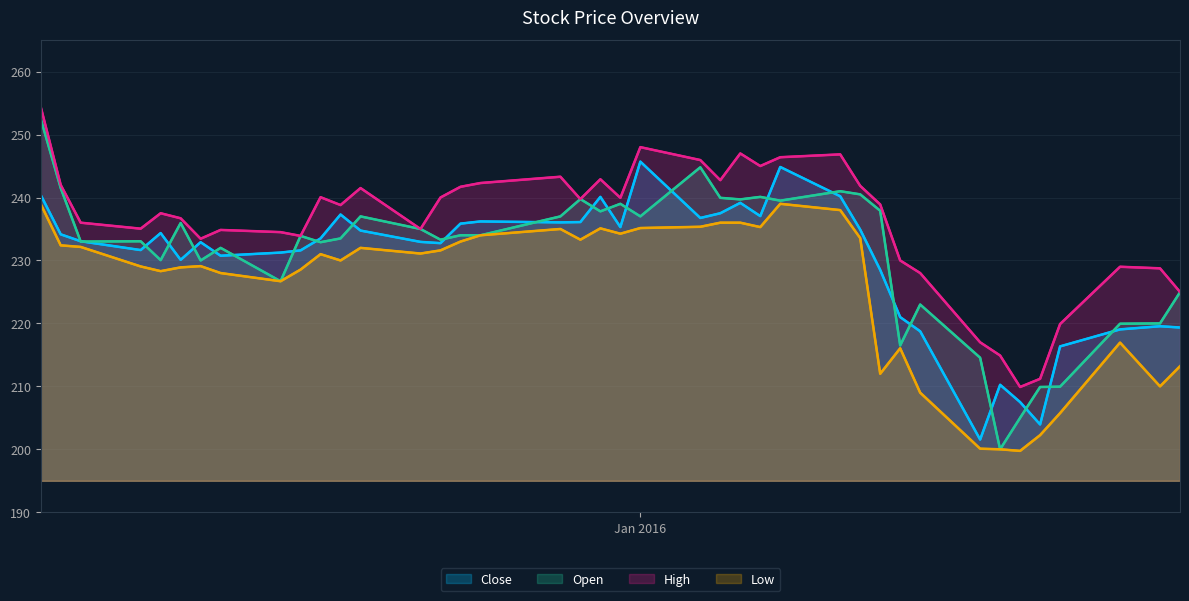

Reading left to right, list all the values displayed in this chart.

Close: 240.4	234.2	233.1	231.7	234.3	230.1	232.9	230.8	231.2	231.6	233.5	237.3	234.8	232.9	232.8	235.8	236.2	236.1	236.1	240.1	235.3	245.7	236.8	237.5	239.2	237.1	244.8	240.2	234.9	228.5	221.0	218.8	201.6	210.2	207.5	203.9	216.3	219.1	219.6	219.3
Open: 252.5	241.5	233.0	233.1	230.1	235.9	230.0	232.0	226.7	233.9	232.9	233.5	237.0	235.0	233.3	234.0	234.0	237.0	239.8	237.8	239.0	237.0	244.8	239.9	239.7	240.1	239.5	241.0	240.5	237.9	216.5	223.0	214.6	200.0	205.0	209.9	209.9	219.9	220.0	224.9
High: 254.4	242.0	236.0	235.1	237.5	236.7	233.4	234.8	234.5	233.9	240.1	238.8	241.5	235.0	240.0	241.7	242.3	243.3	239.8	242.9	239.9	248.0	245.9	242.8	247.0	245.0	246.4	246.8	241.8	238.9	230.0	228.0	217.0	214.9	209.9	211.2	219.9	229.0	228.8	225.0
Low: 238.9	232.4	232.2	229.1	228.3	228.9	229.1	228.0	226.7	228.6	231.0	230.0	232.0	231.1	231.6	233.0	234.0	235.0	233.3	235.1	234.2	235.2	235.3	236.0	236.0	235.3	239.0	238.0	233.6	212.0	216.1	209.0	200.1	200.0	199.8	202.2	205.8	216.9	210.0	213.2